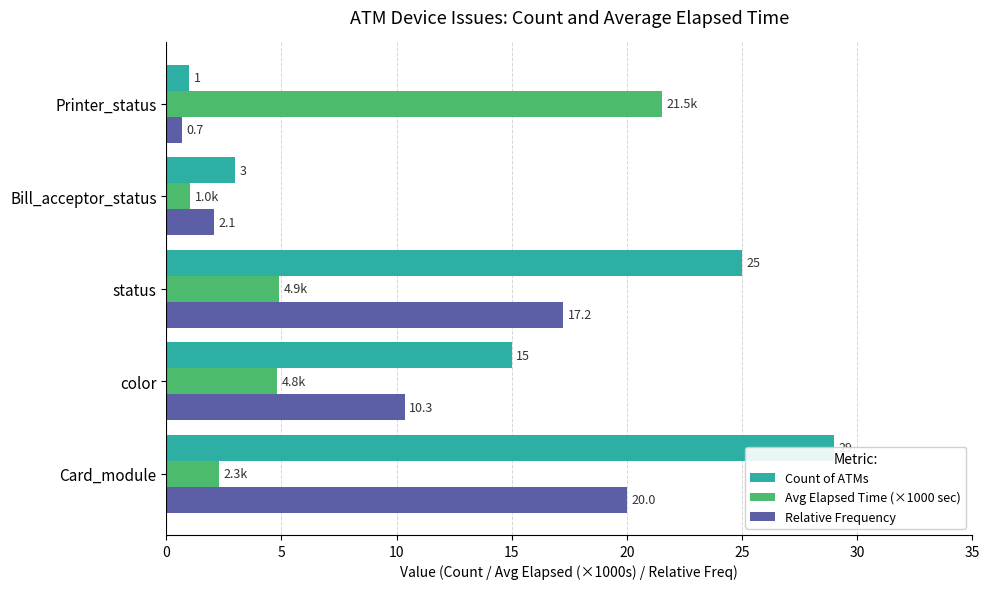

Rank the series by their average value, from highest to lowest.

Count of ATMs, Relative Frequency, Avg Elapsed Time (×1000 sec)